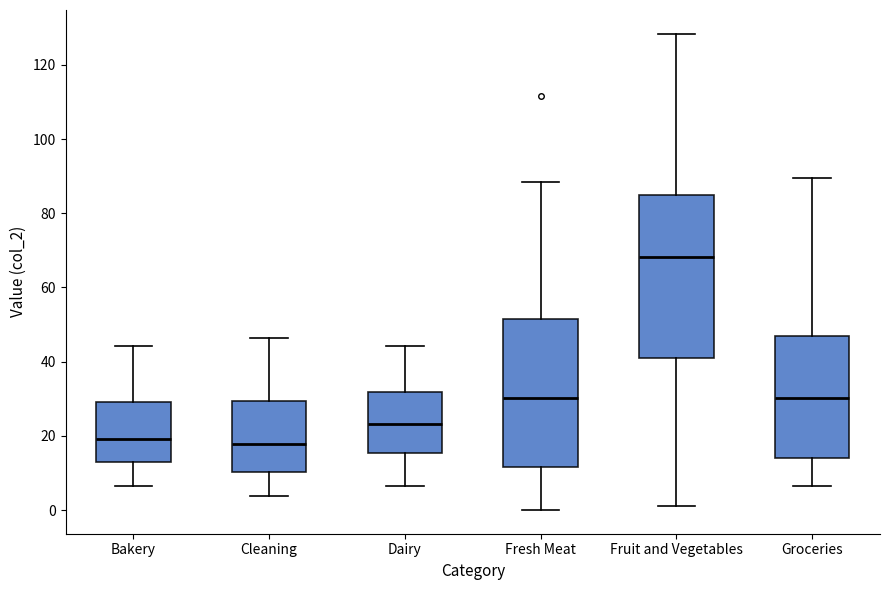

Which box is the tallest, from its lower edge to its upper edge?

Fruit and Vegetables